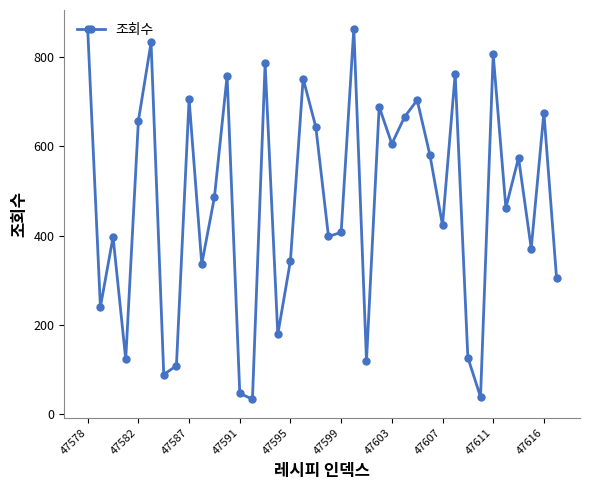

What is the greatest value displayed?

863